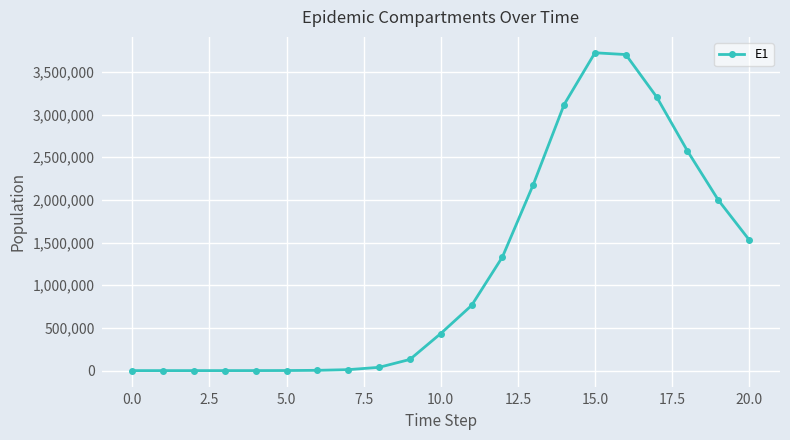

How many categories are shown in the chart?

21